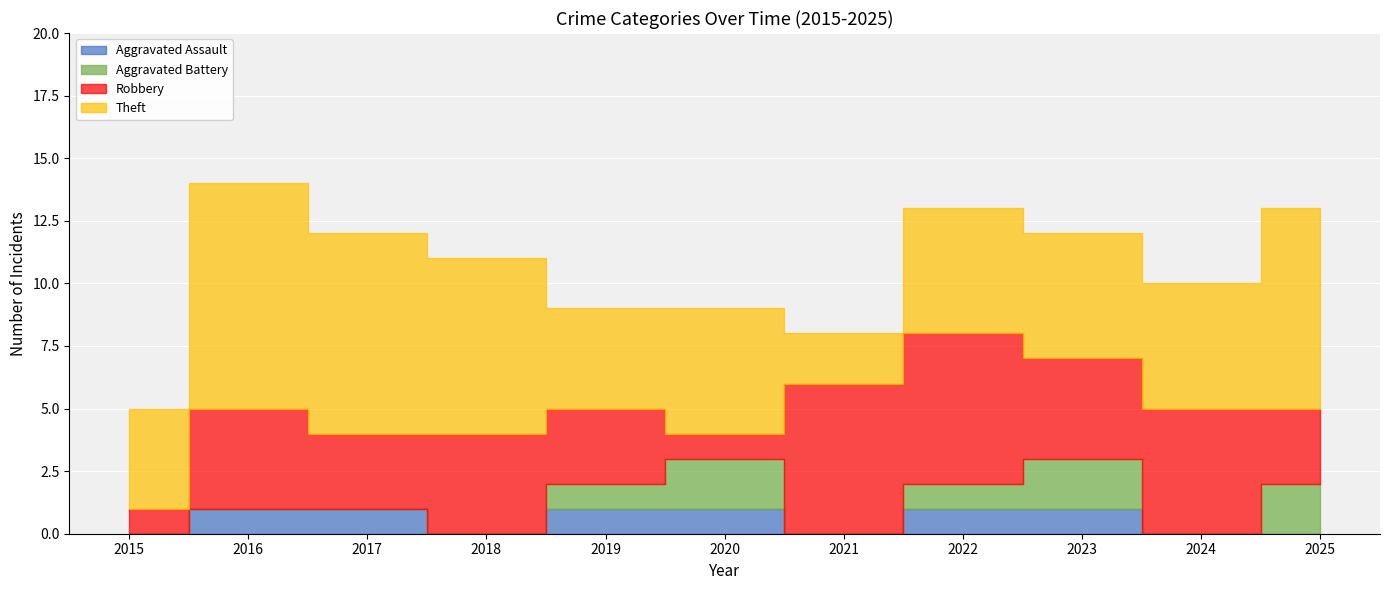

What is the difference between the highest and lowest values at 2025?

8